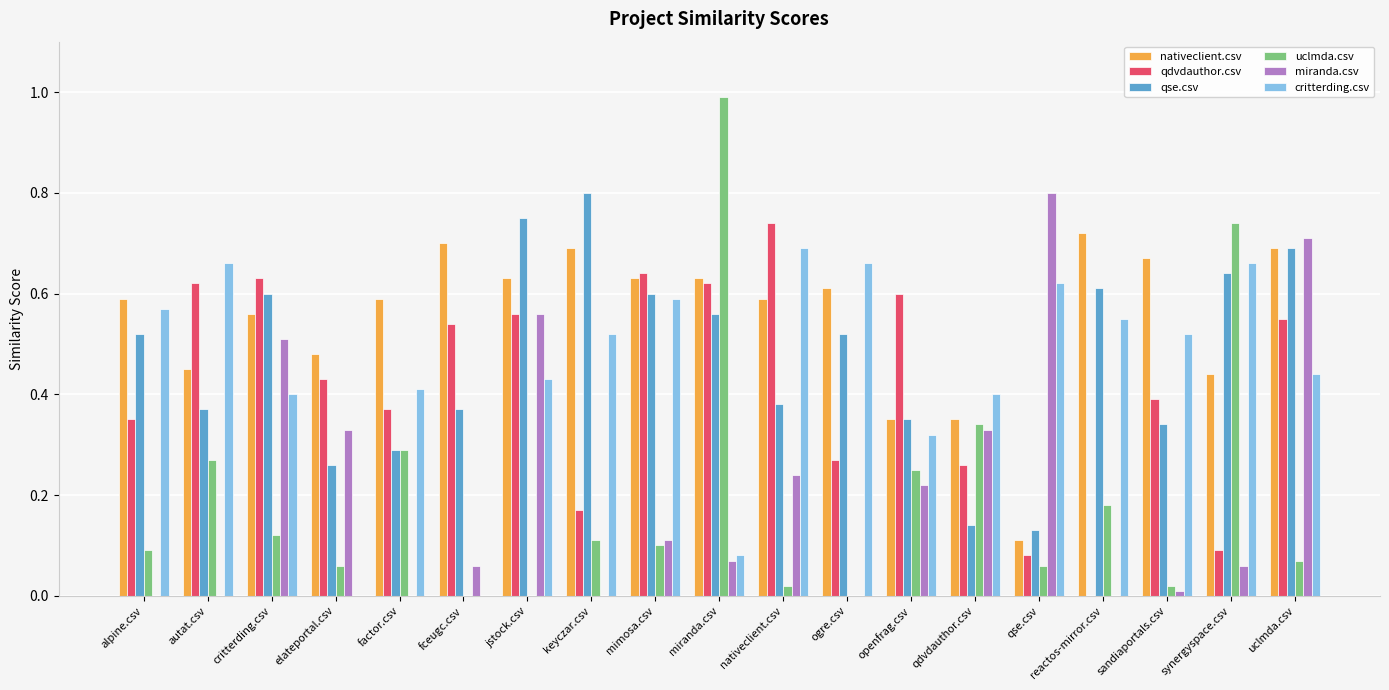

Which category has the highest value across all series?

miranda.csv